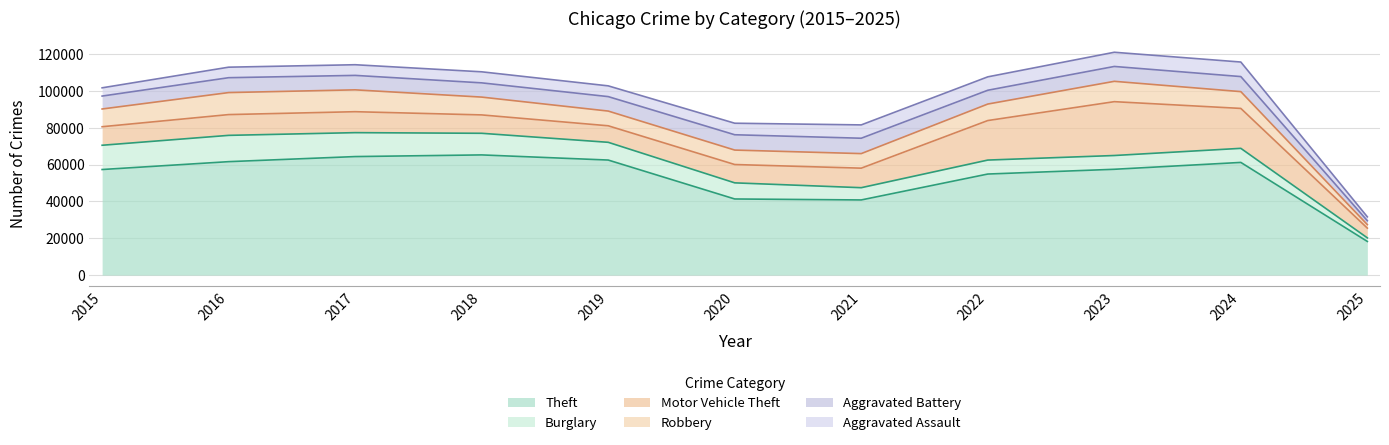

Where is the first local minimum for Theft?

2021